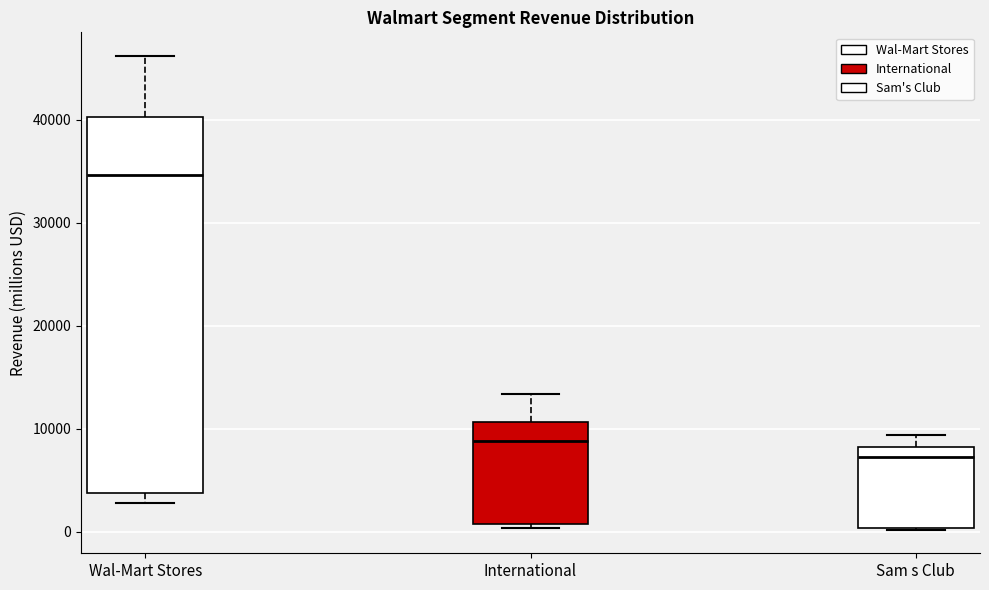

Where is the upper edge of the box for International on the y-axis? The values are not printed on the chart, so give them approximately, as read against the axis.

11000